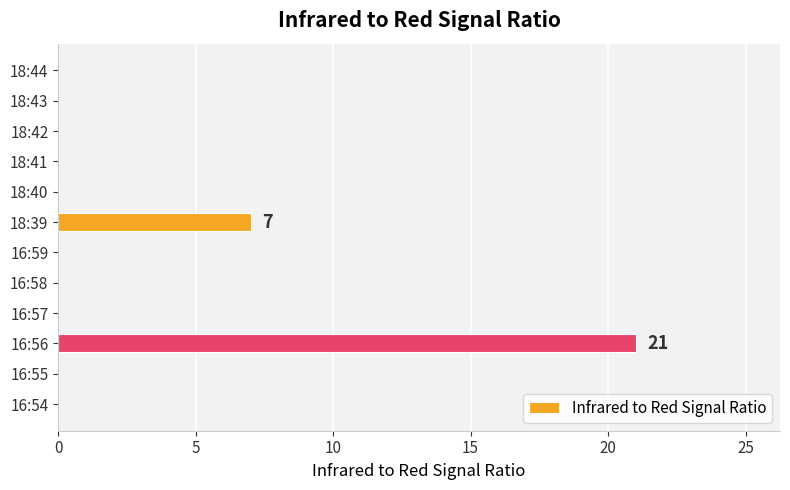

What is the sum of all values?

28